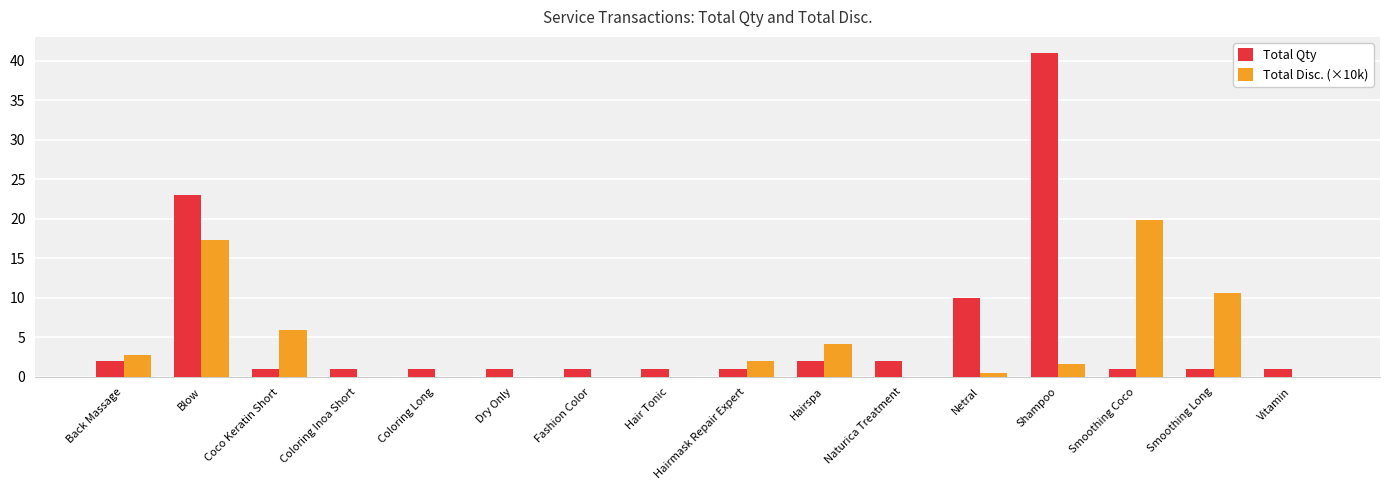

What is the maximum value for Total Disc. (×10k)?

19.8